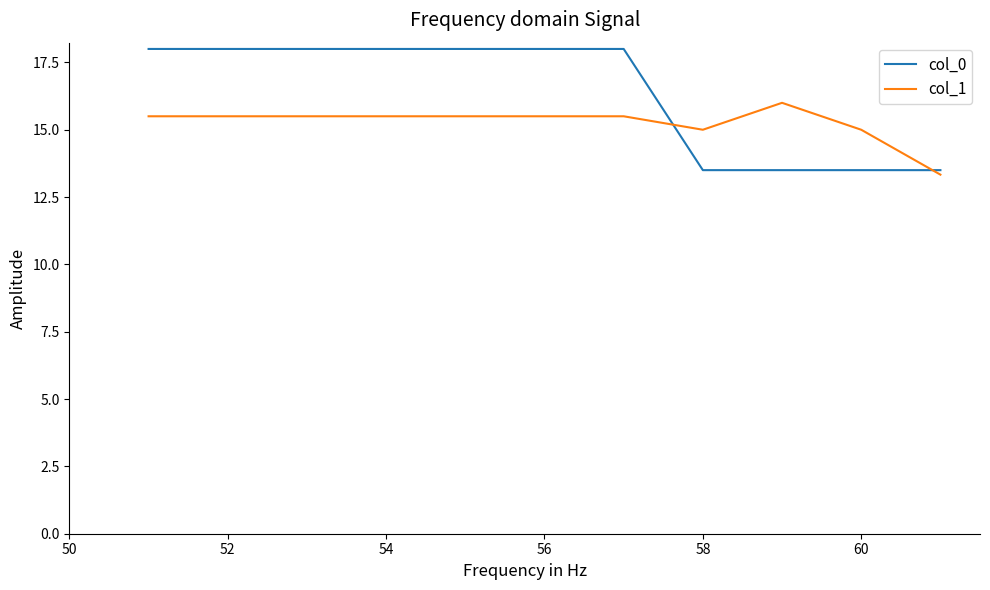

Does the chart have visible grid lines?

No